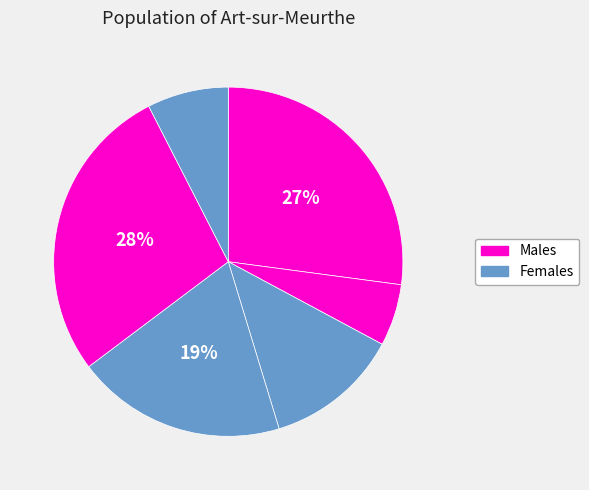

How many segments does this pie chart have?

6